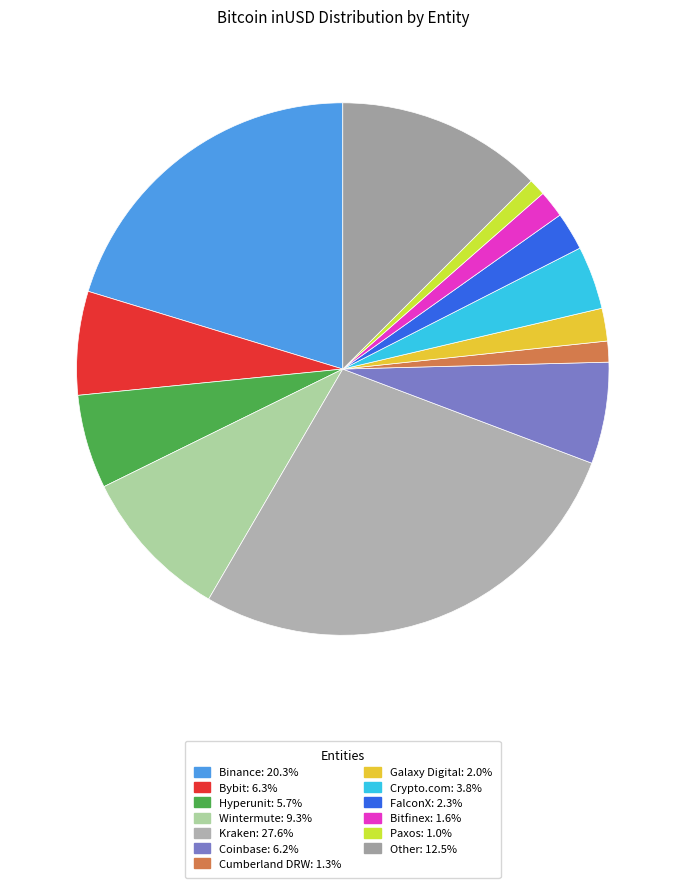

What is the smallest slice in the pie chart?

Paxos